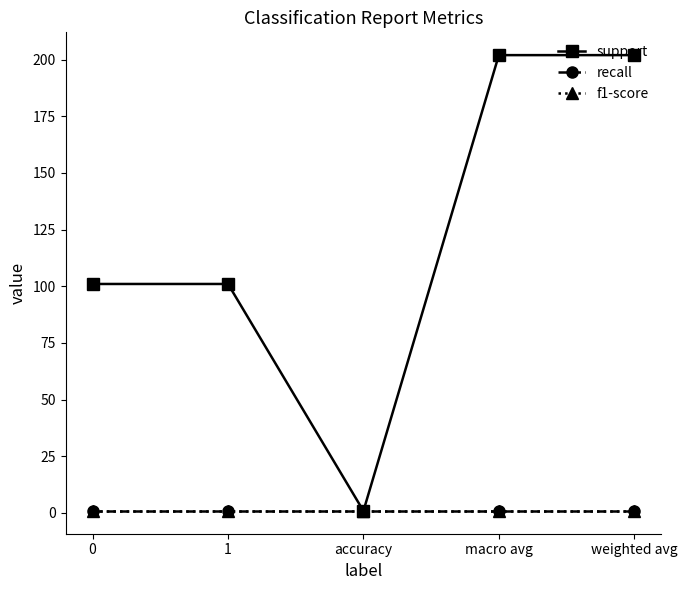

Reading right to left, transcribe all the data shown in this chart.

support: weighted avg=202.0	macro avg=202.0	accuracy=0.8	1=101.0	0=101.0
recall: weighted avg=0.8	macro avg=0.8	accuracy=0.8	1=0.8	0=0.8
f1-score: weighted avg=0.8	macro avg=0.8	accuracy=0.8	1=0.8	0=0.8